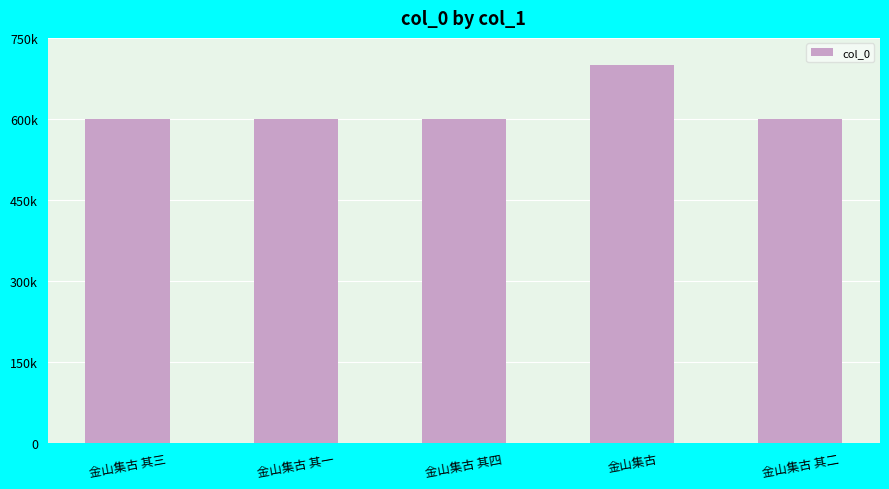

How many series are shown in this chart?

1